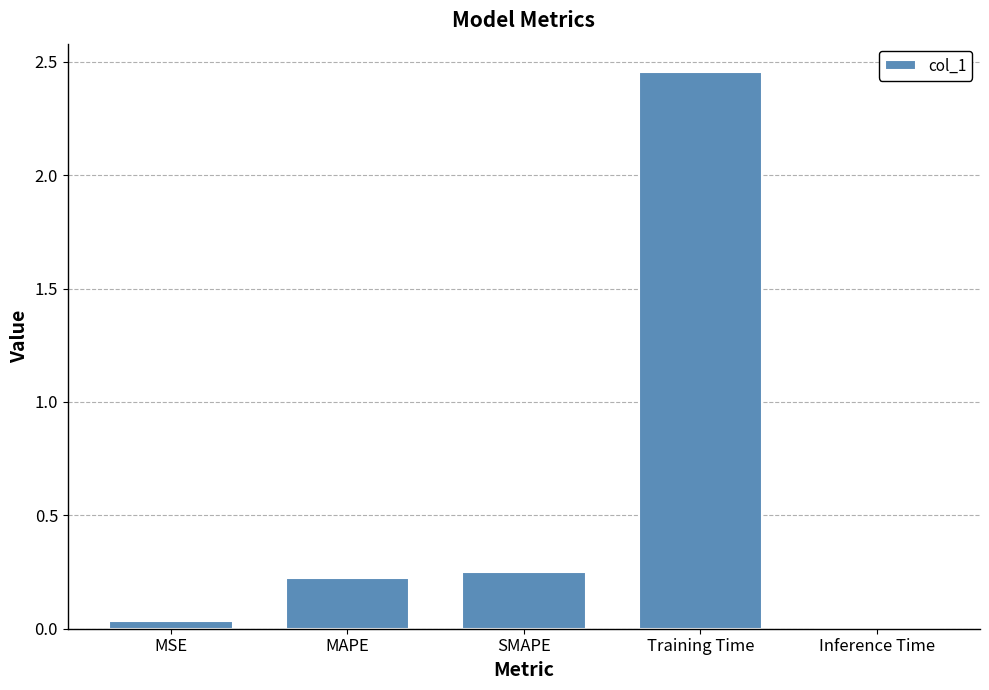

What is the sum of all values?

3.0